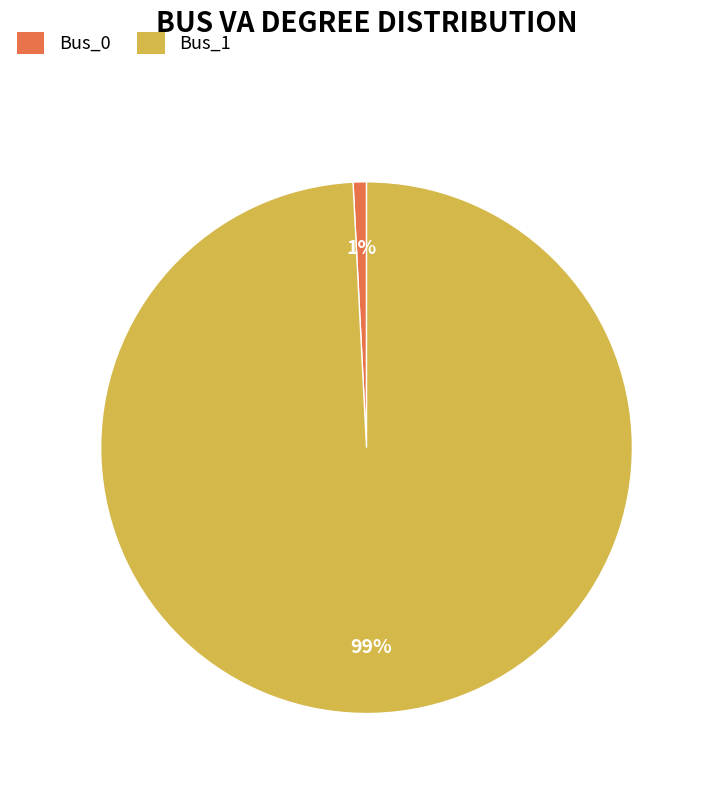

Does any single category account for the majority?

Yes